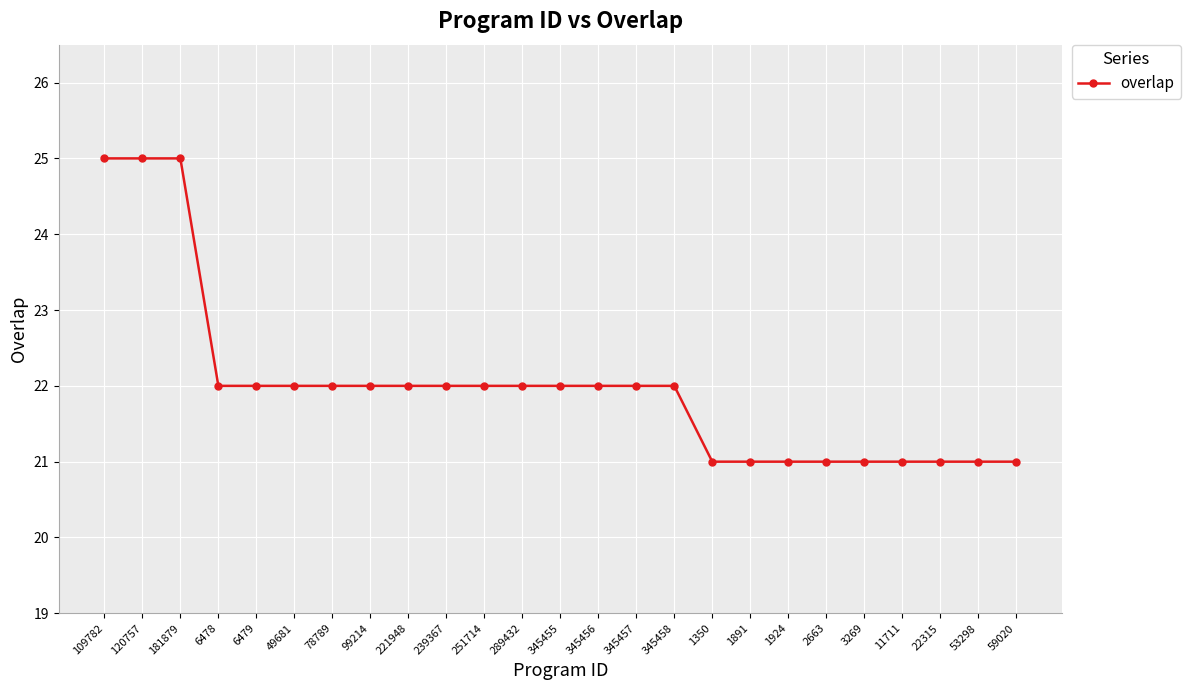

How many categories are shown in the chart?

25